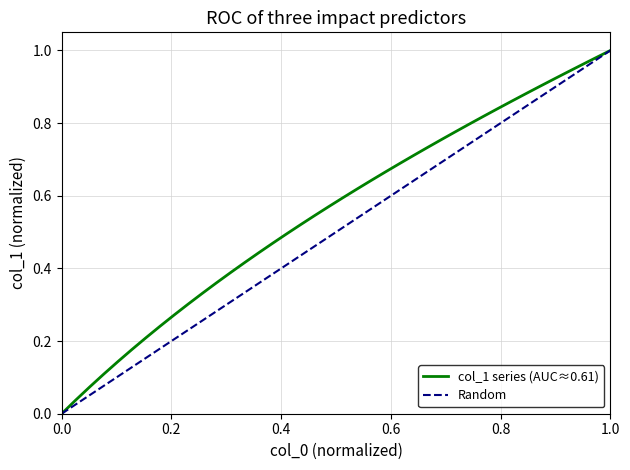

What is the change in value from 3.1499999999999995 to 3.9499999999999966?

+0.5